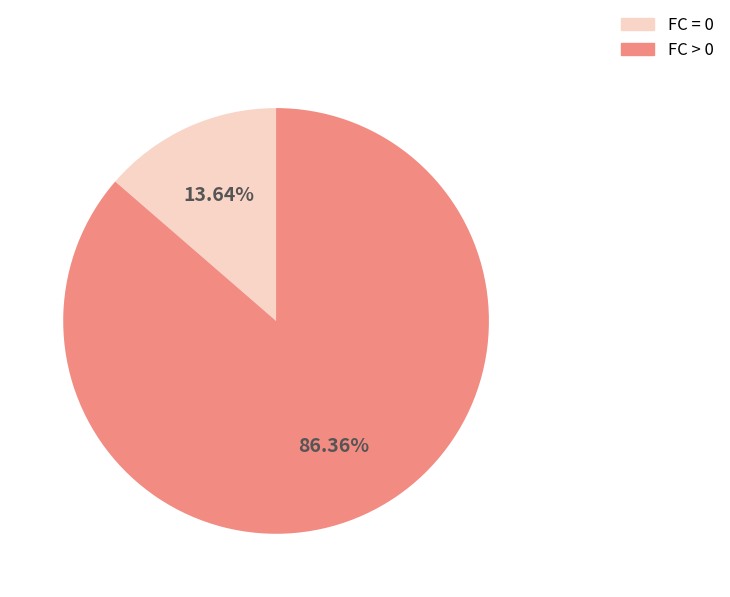

Does any single category account for the majority?

Yes